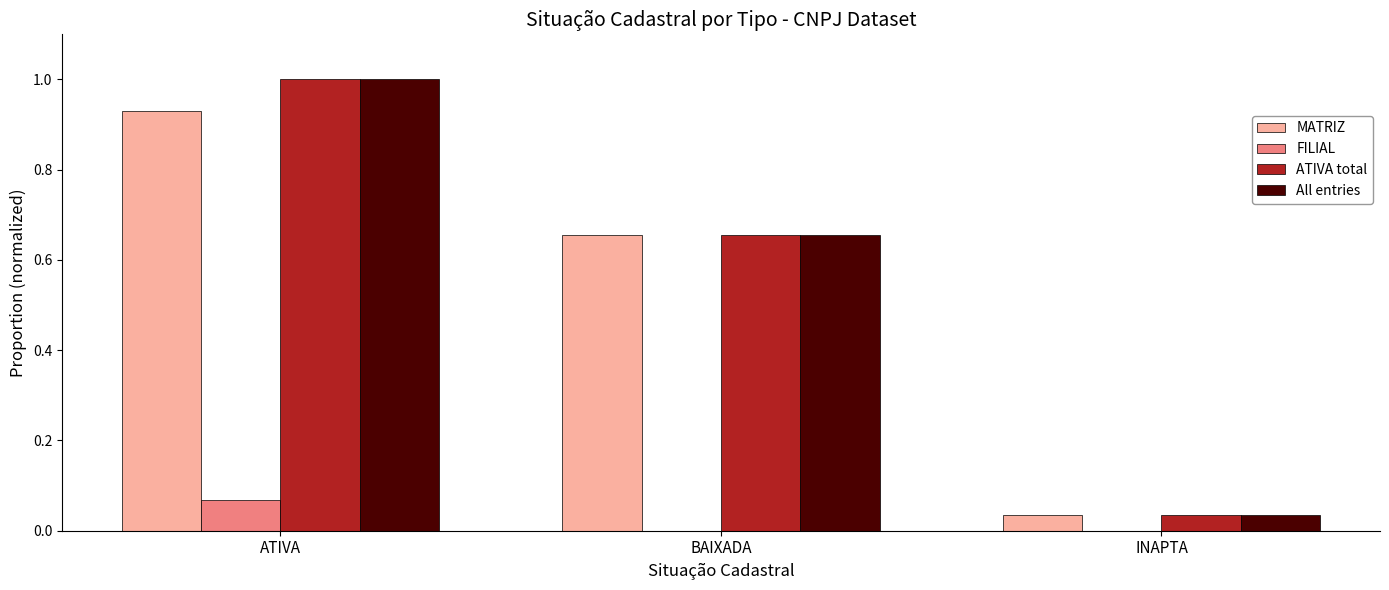

Is it true that All entries equals 0.4 at ATIVA?

False